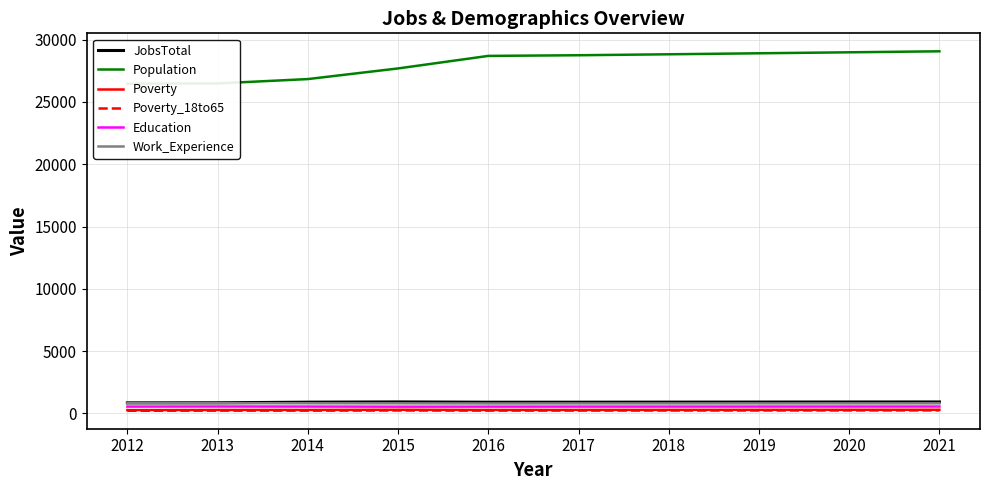

Rank the series by their maximum value, from lowest to highest.

Poverty_18to65, Poverty, Education, Work_Experience, JobsTotal, Population